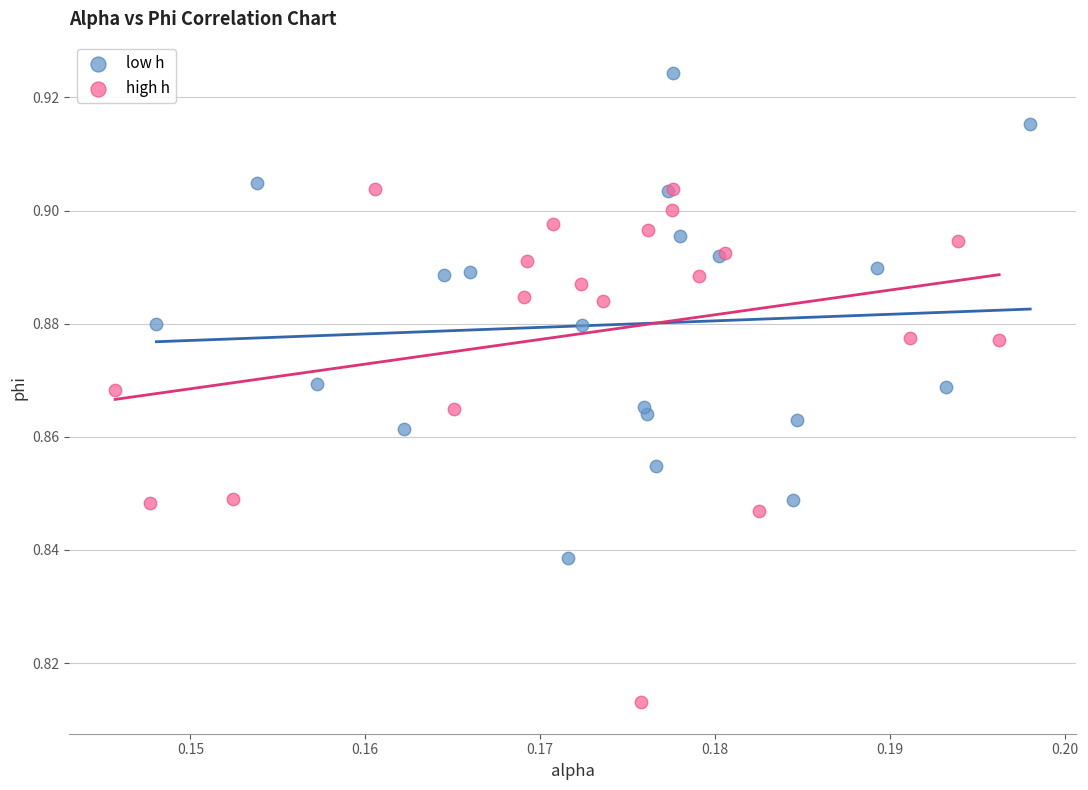

Which series contains the lowest Y value?

high h